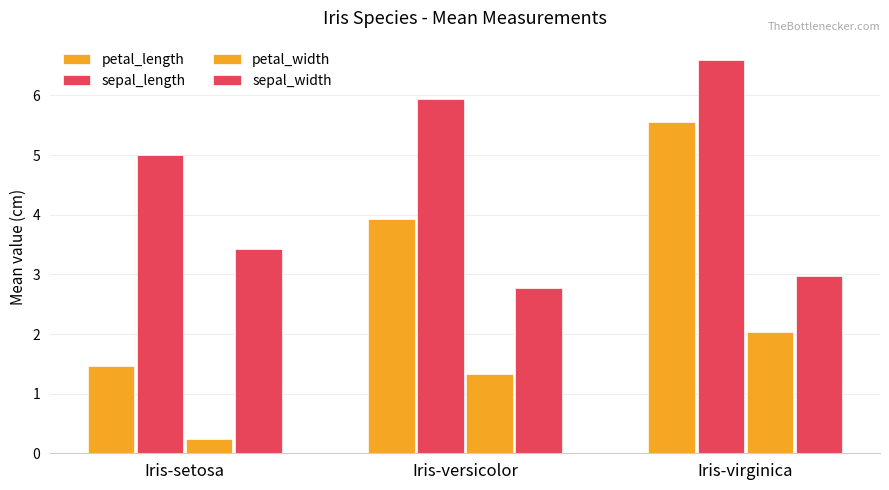

True or false: sepal_width has a value of 4.6 at Iris-virginica.

False